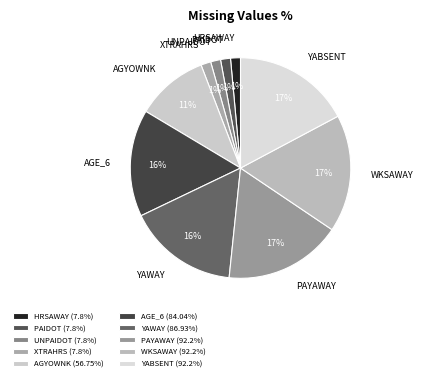

To the nearest percent, what is the difference between the largest and smallest slice percentages?

16%